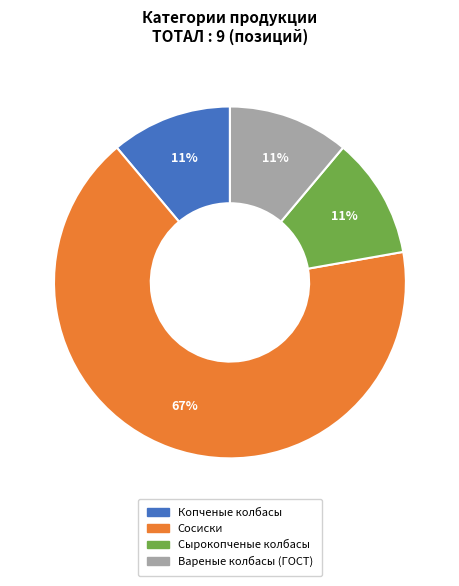

To the nearest percent, what is the difference between the largest and smallest slice percentages?

56%